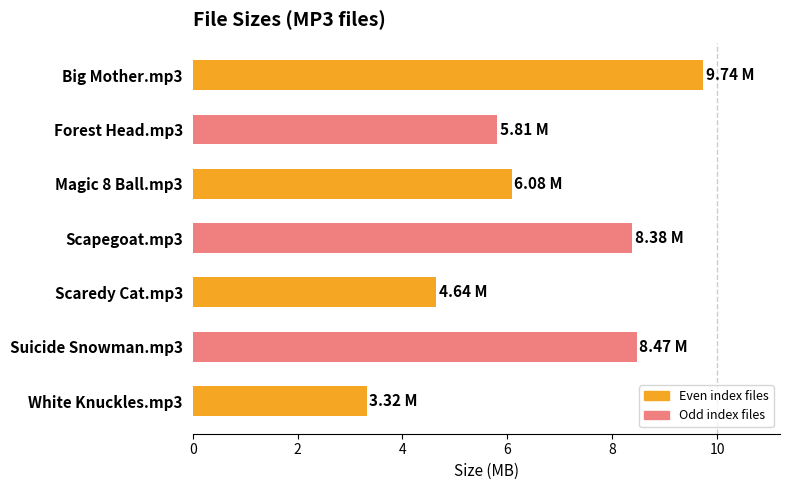

What is the sum of all values?

46.4